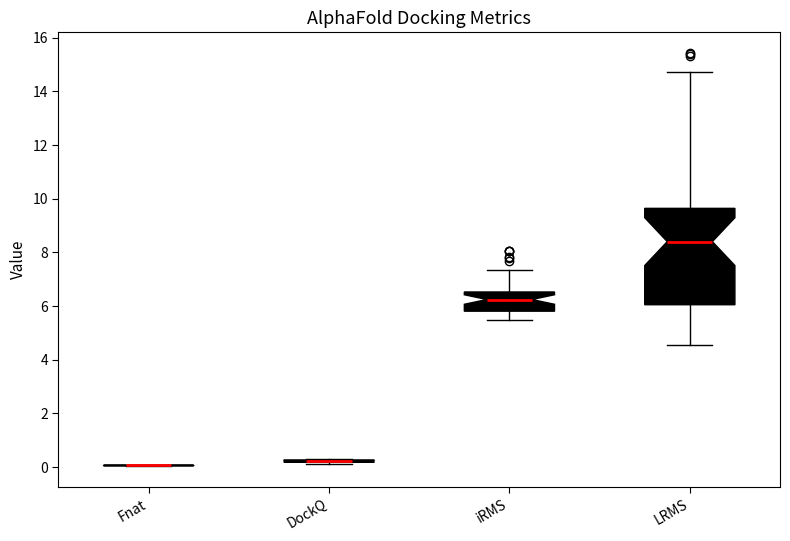

Which box is the tallest, from its lower edge to its upper edge?

LRMS